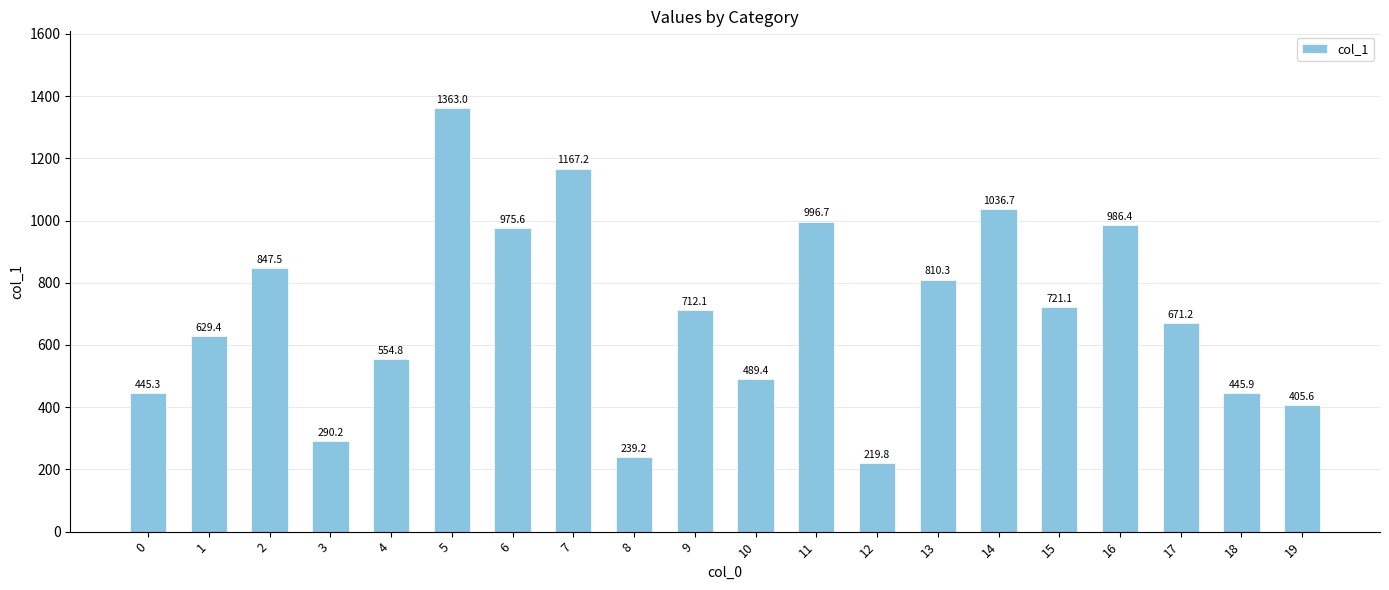

What is the change in value from 0 to 15?

+275.8